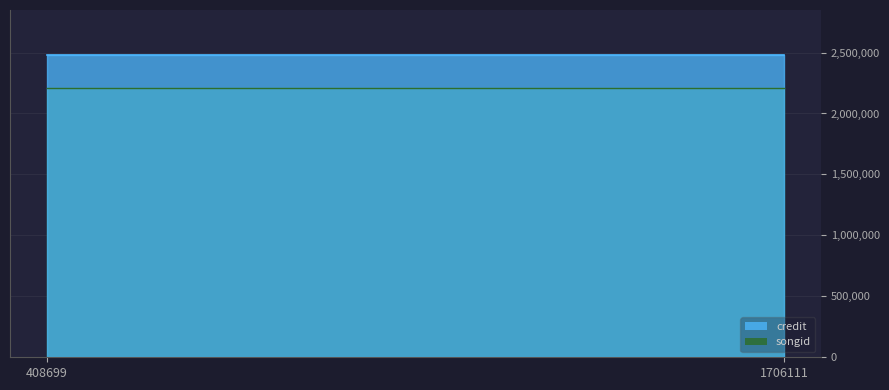

The songid series shows 2209314 at 408699. True or false?

True